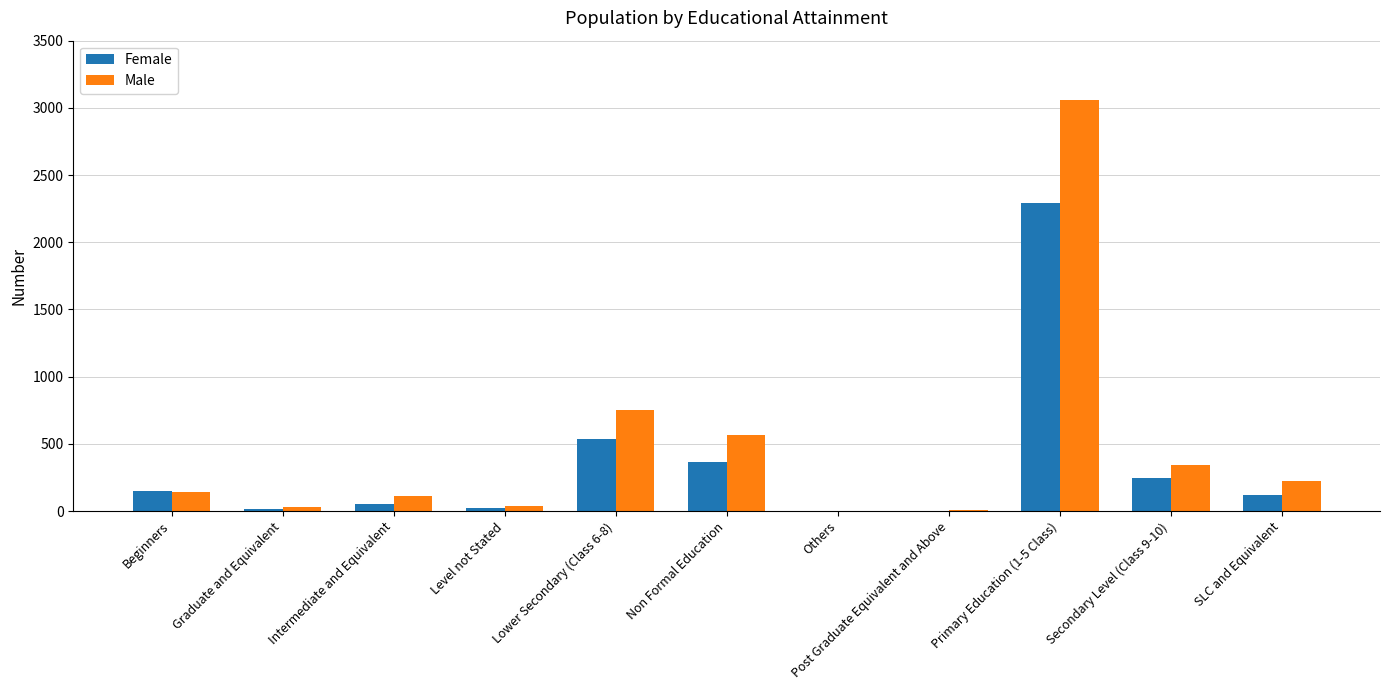

How many groups of bars are there?

11